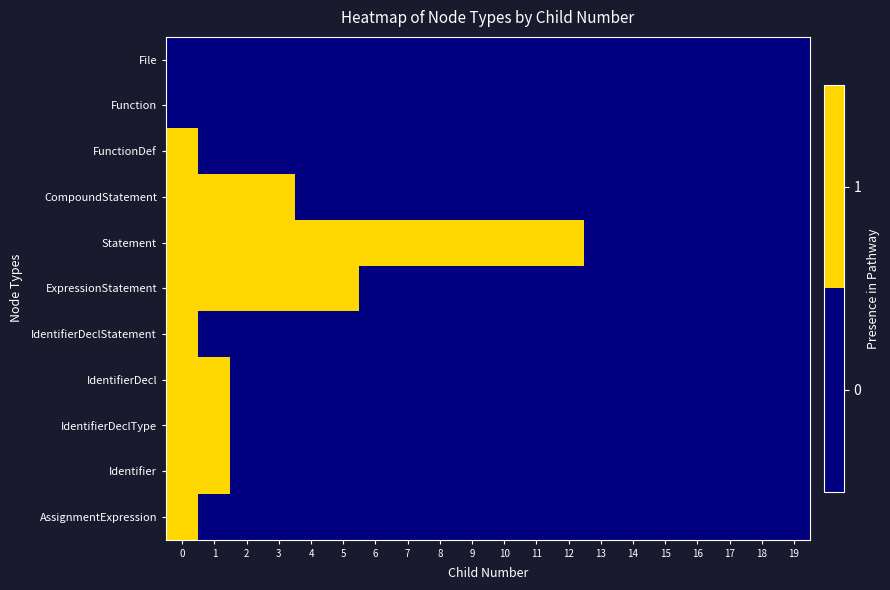

Reading left to right, what are all the values shown in this chart?

row_0: 0=0	1=0	2=0	3=0	4=0	5=0	6=0	7=0	8=0	9=0	10=0	11=0	12=0	13=0	14=0	15=0	16=0	17=0	18=0	19=0
row_1: 0=0	1=0	2=0	3=0	4=0	5=0	6=0	7=0	8=0	9=0	10=0	11=0	12=0	13=0	14=0	15=0	16=0	17=0	18=0	19=0
row_2: 0=1	1=0	2=0	3=0	4=0	5=0	6=0	7=0	8=0	9=0	10=0	11=0	12=0	13=0	14=0	15=0	16=0	17=0	18=0	19=0
row_3: 0=1	1=1	2=1	3=1	4=0	5=0	6=0	7=0	8=0	9=0	10=0	11=0	12=0	13=0	14=0	15=0	16=0	17=0	18=0	19=0
row_4: 0=1	1=1	2=1	3=1	4=1	5=1	6=1	7=1	8=1	9=1	10=1	11=1	12=1	13=0	14=0	15=0	16=0	17=0	18=0	19=0
row_5: 0=1	1=1	2=1	3=1	4=1	5=1	6=0	7=0	8=0	9=0	10=0	11=0	12=0	13=0	14=0	15=0	16=0	17=0	18=0	19=0
row_6: 0=1	1=0	2=0	3=0	4=0	5=0	6=0	7=0	8=0	9=0	10=0	11=0	12=0	13=0	14=0	15=0	16=0	17=0	18=0	19=0
row_7: 0=1	1=1	2=0	3=0	4=0	5=0	6=0	7=0	8=0	9=0	10=0	11=0	12=0	13=0	14=0	15=0	16=0	17=0	18=0	19=0
row_8: 0=1	1=1	2=0	3=0	4=0	5=0	6=0	7=0	8=0	9=0	10=0	11=0	12=0	13=0	14=0	15=0	16=0	17=0	18=0	19=0
row_9: 0=1	1=1	2=0	3=0	4=0	5=0	6=0	7=0	8=0	9=0	10=0	11=0	12=0	13=0	14=0	15=0	16=0	17=0	18=0	19=0
row_10: 0=1	1=0	2=0	3=0	4=0	5=0	6=0	7=0	8=0	9=0	10=0	11=0	12=0	13=0	14=0	15=0	16=0	17=0	18=0	19=0